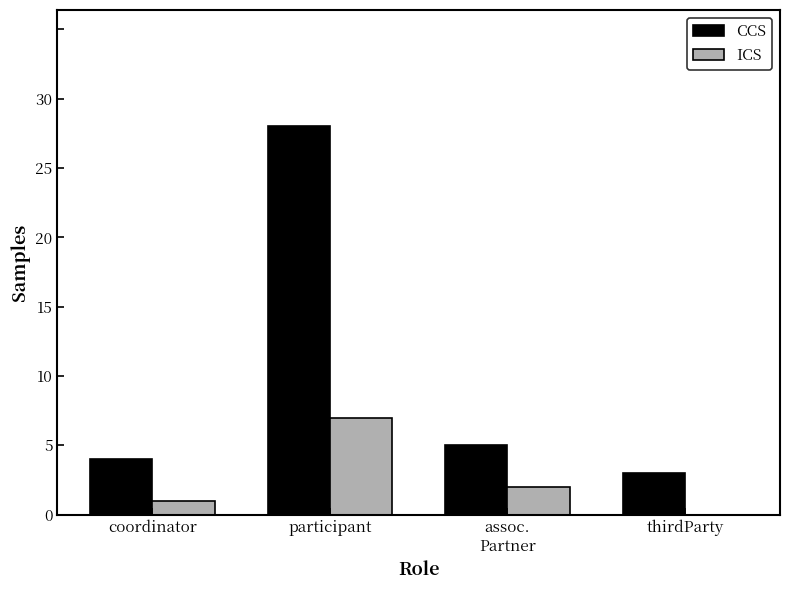

Is it true that CCS equals 5 at assoc.
Partner?

True